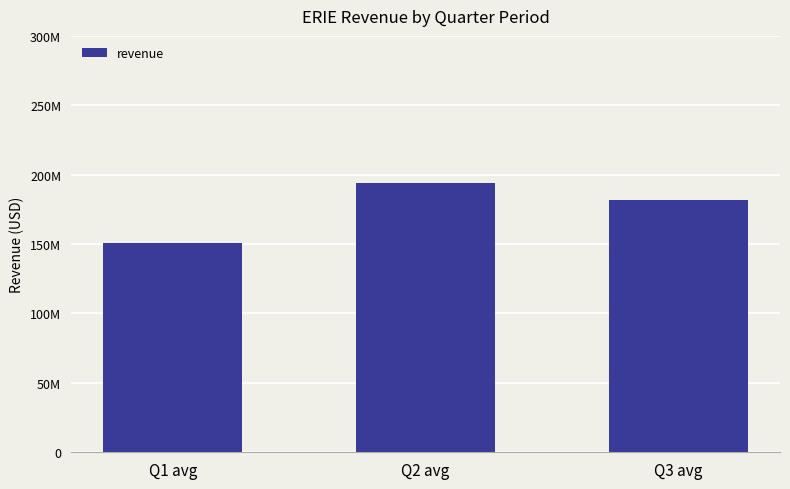

What is the sum of all values?

526480000